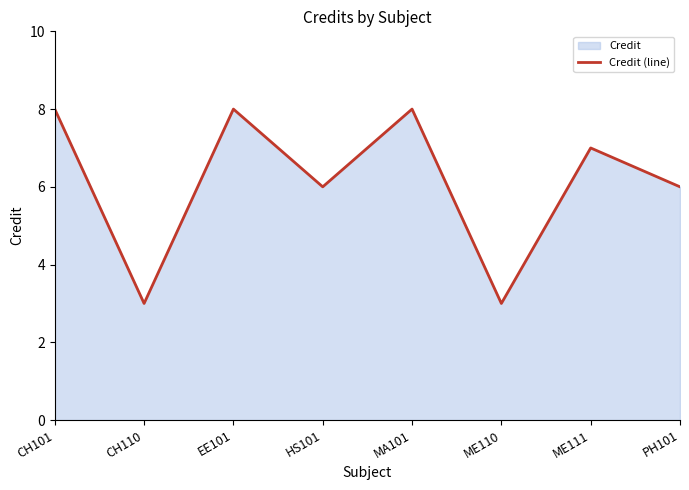

Reading left to right, list all the values displayed in this chart.

8	3	8	6	8	3	7	6